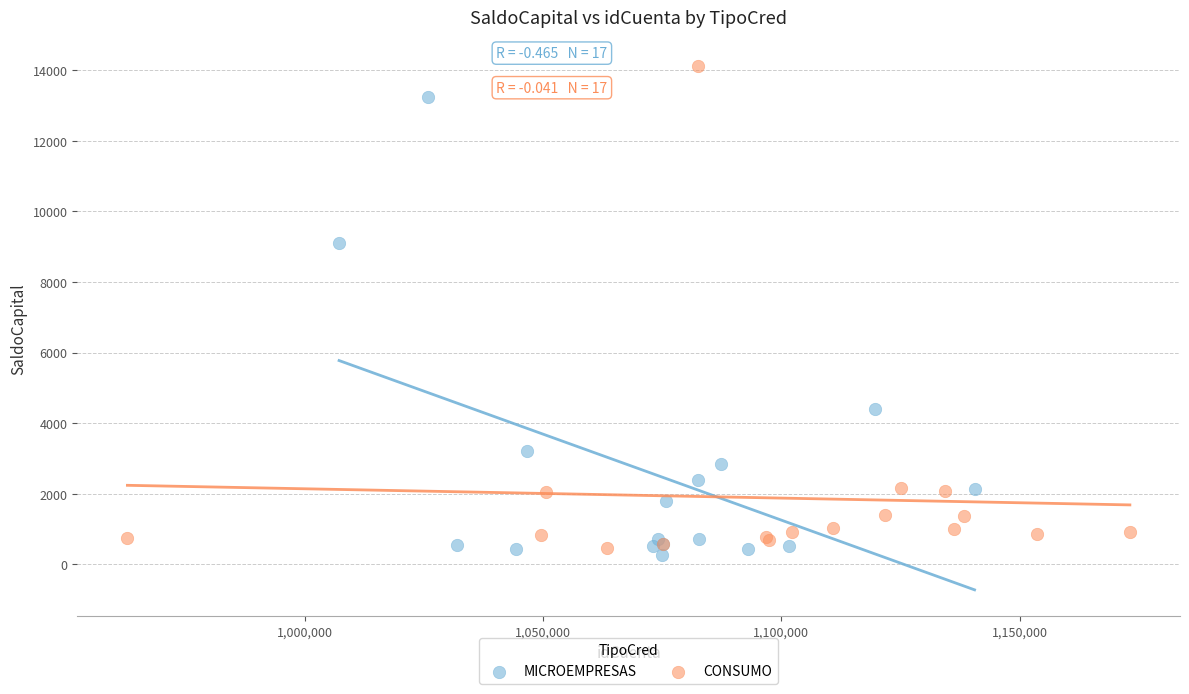

Which series has the widest spread of Y values?

CONSUMO